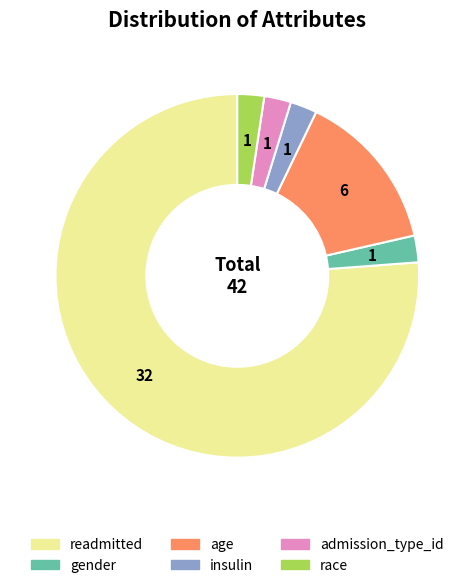

Which slice is the largest?

readmitted